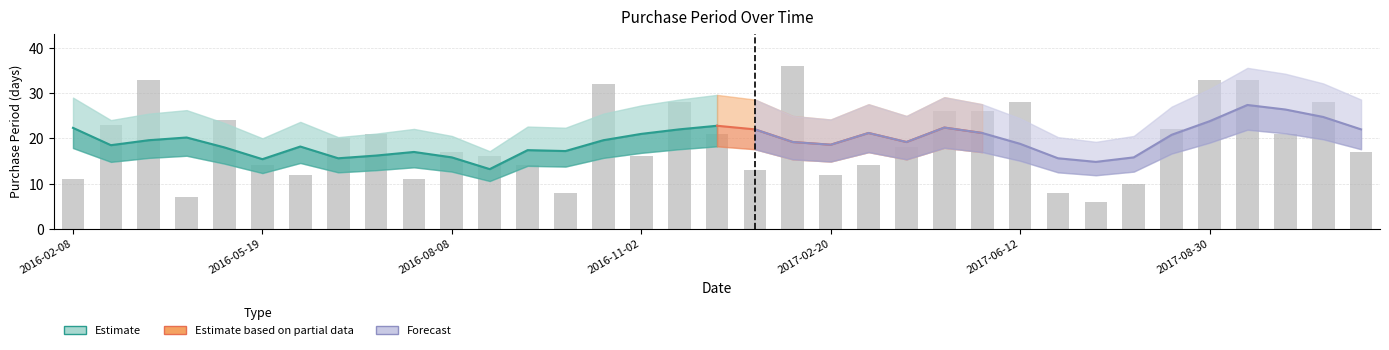

How many categories are shown in the chart?

35